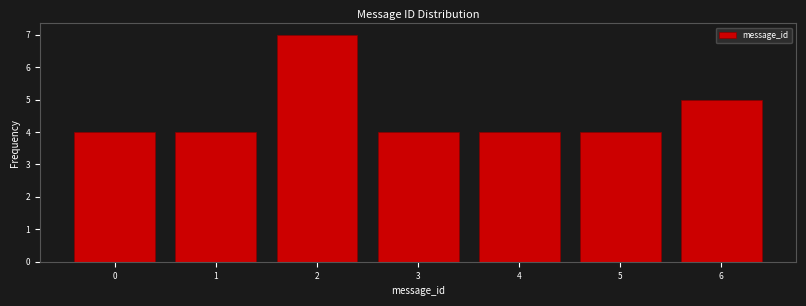

Reading left to right, what are all the values shown in this chart?

0=4	1=4	2=7	3=4	4=4	5=4	6=5